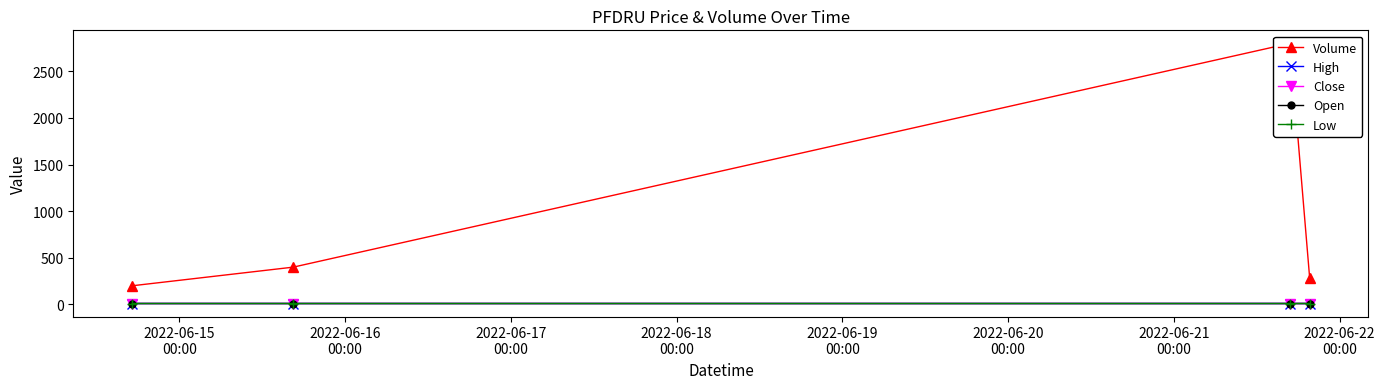

Read the Low value at 2022-06-16
00:00.

9.8